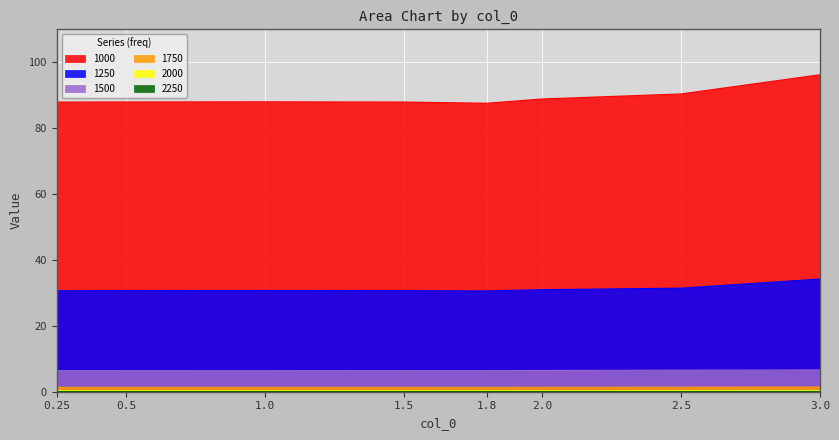

What are all the series names shown in the legend?

1000, 1250, 1500, 1750, 2000, 2250